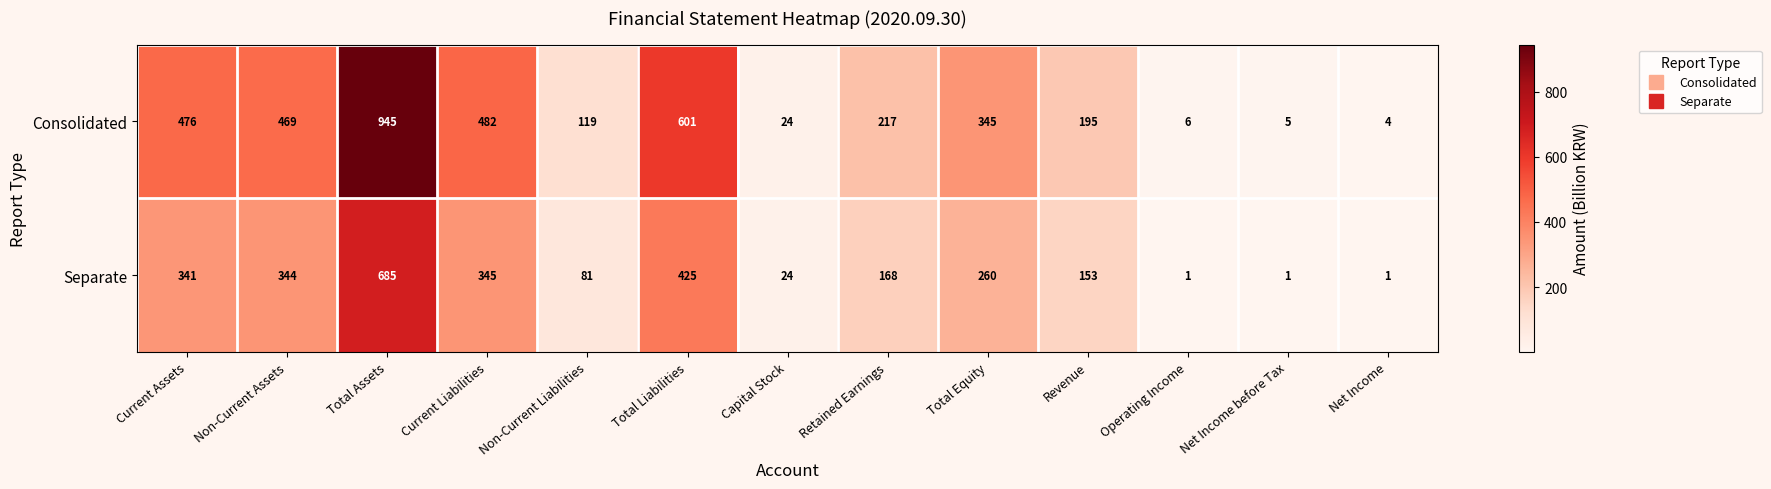

Where is Separate nearest to the value 343?

Non-Current Assets